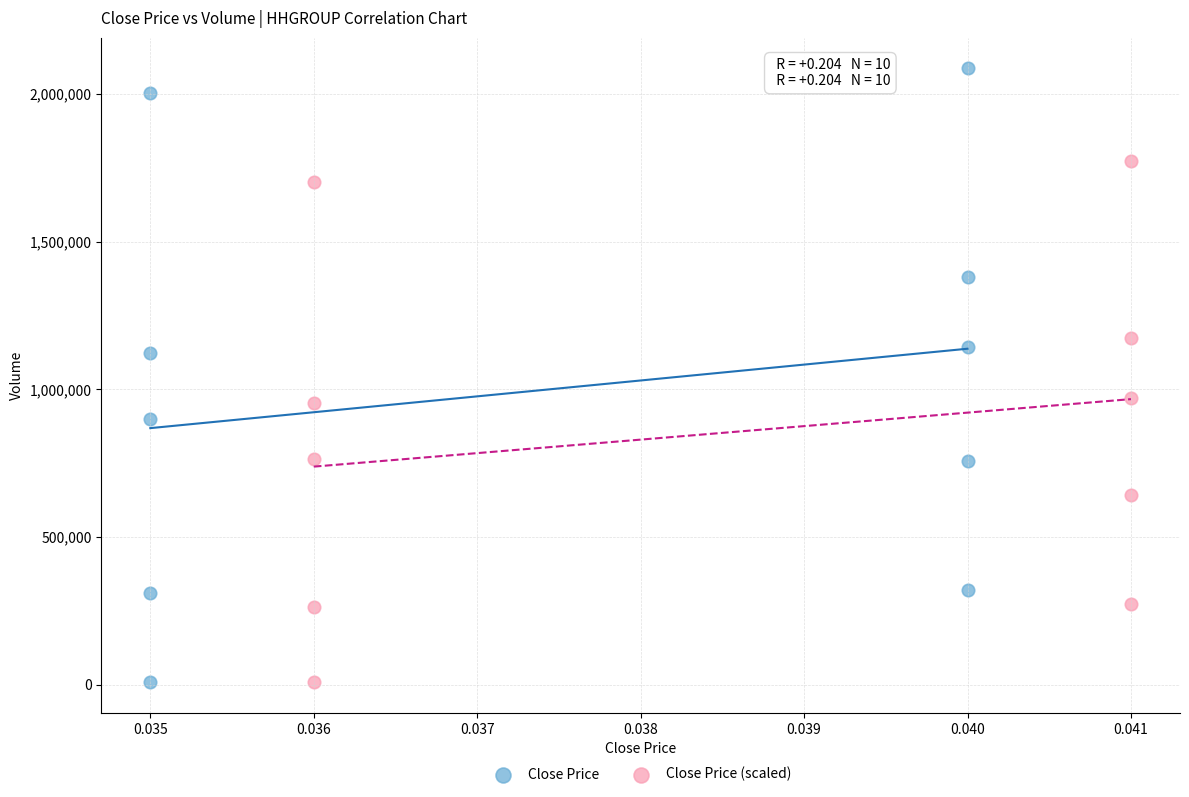

What are all the series names shown in the legend?

Close Price, Close Price (scaled)